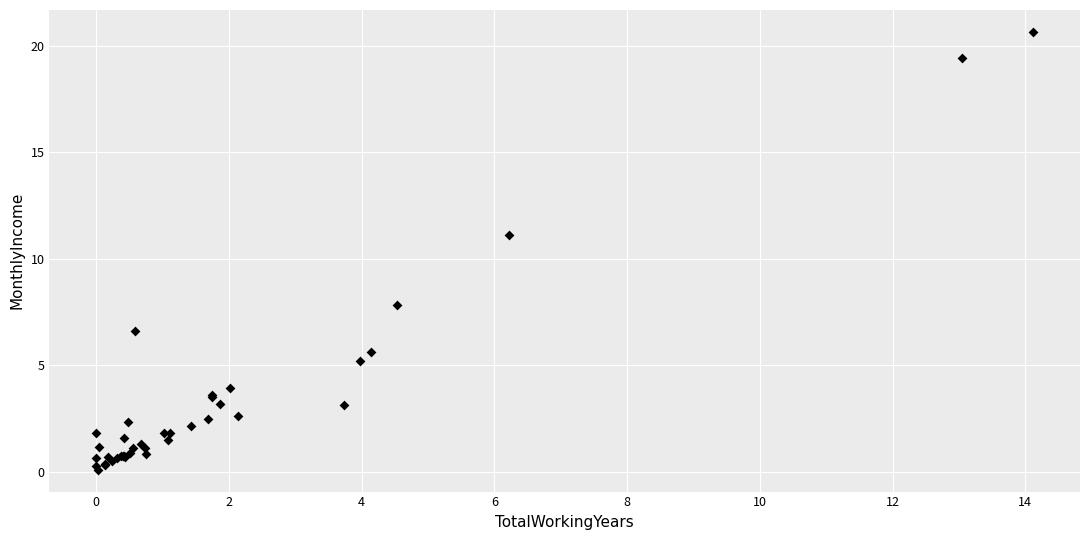

What Y value in the scatter plot is closest to 10?

11.1